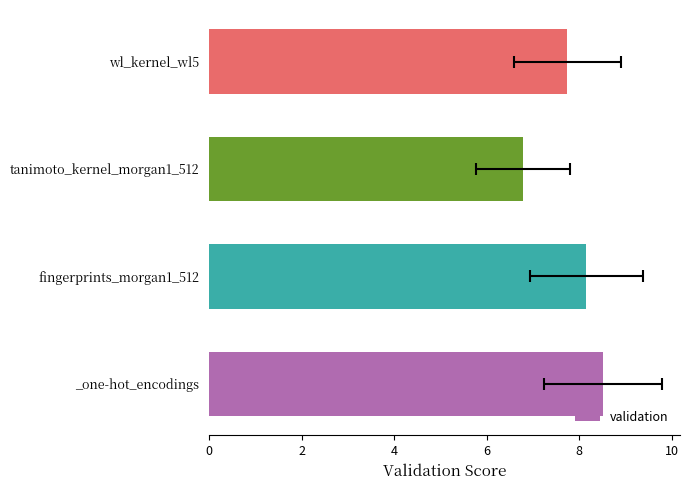

What is the greatest value displayed?

8.5